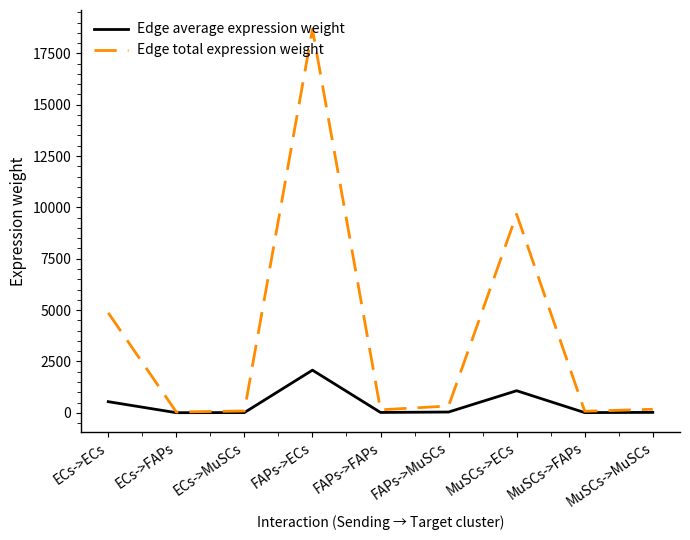

Is the value of Edge total expression weight at MuSCs->MuSCs greater than the value of Edge average expression weight at FAPs->ECs?

No